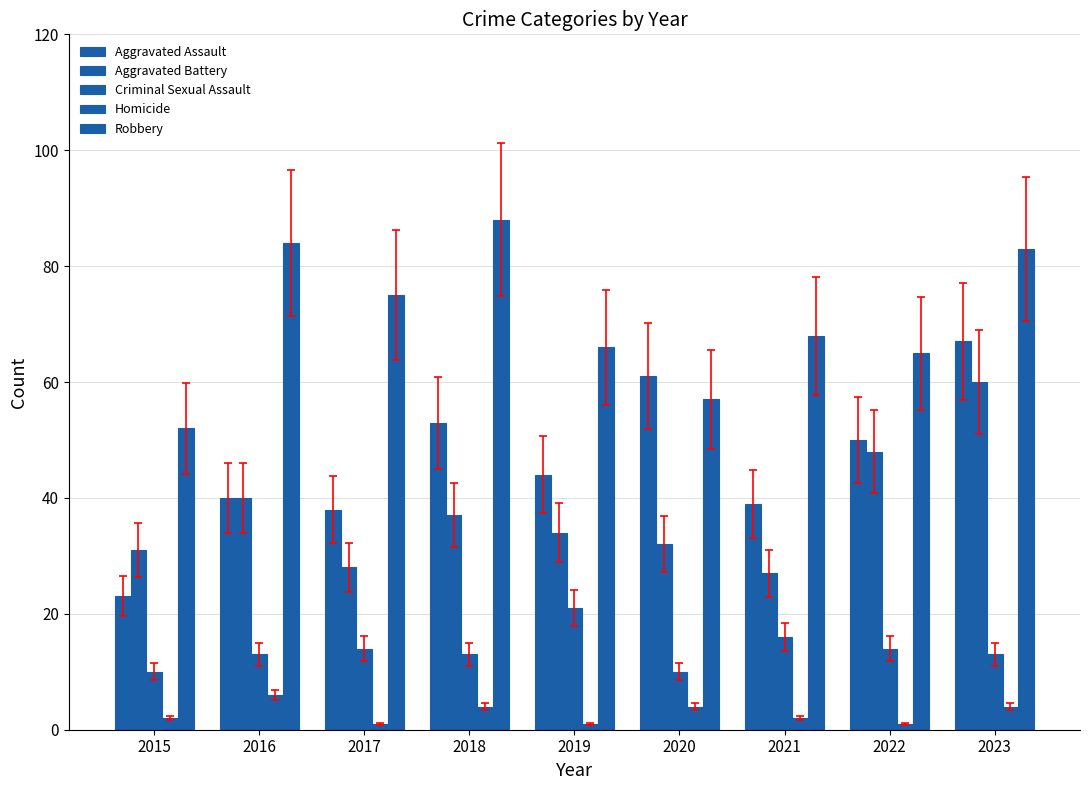

What is the sum of all Robbery values?

638